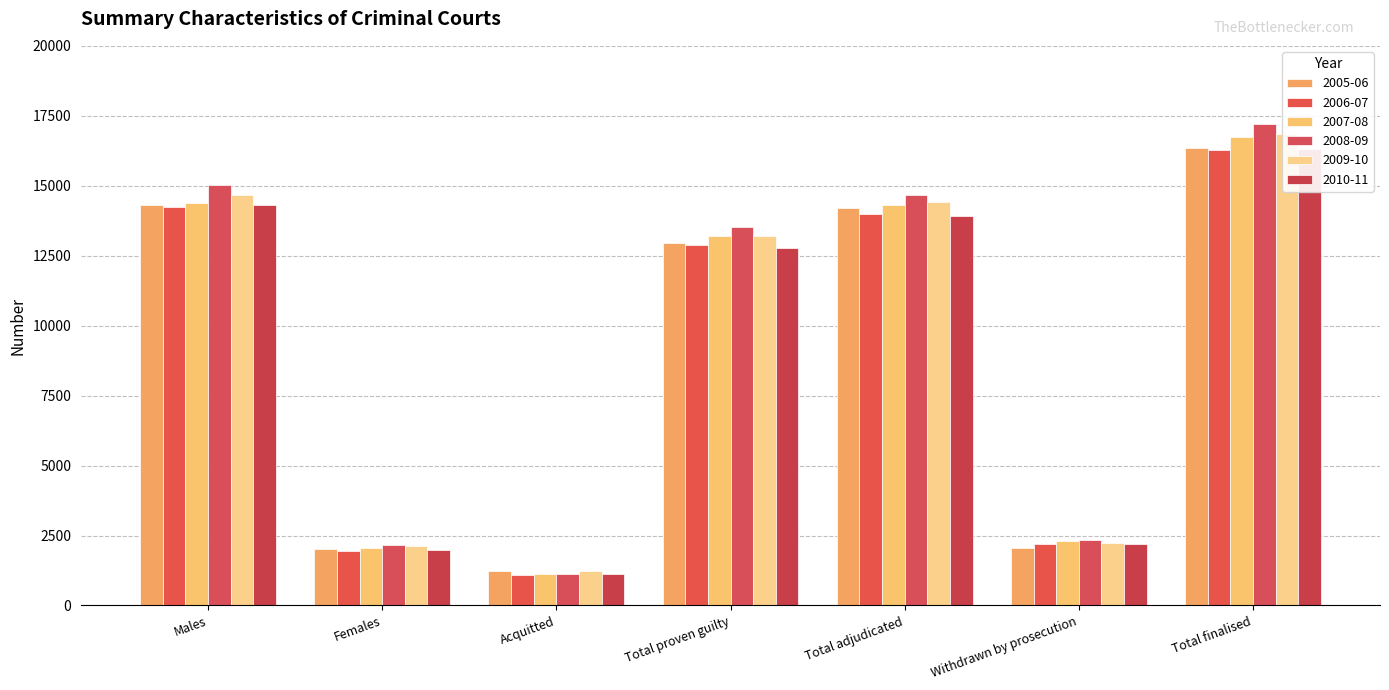

At which label does 2005-06 reach its peak?

Total finalised